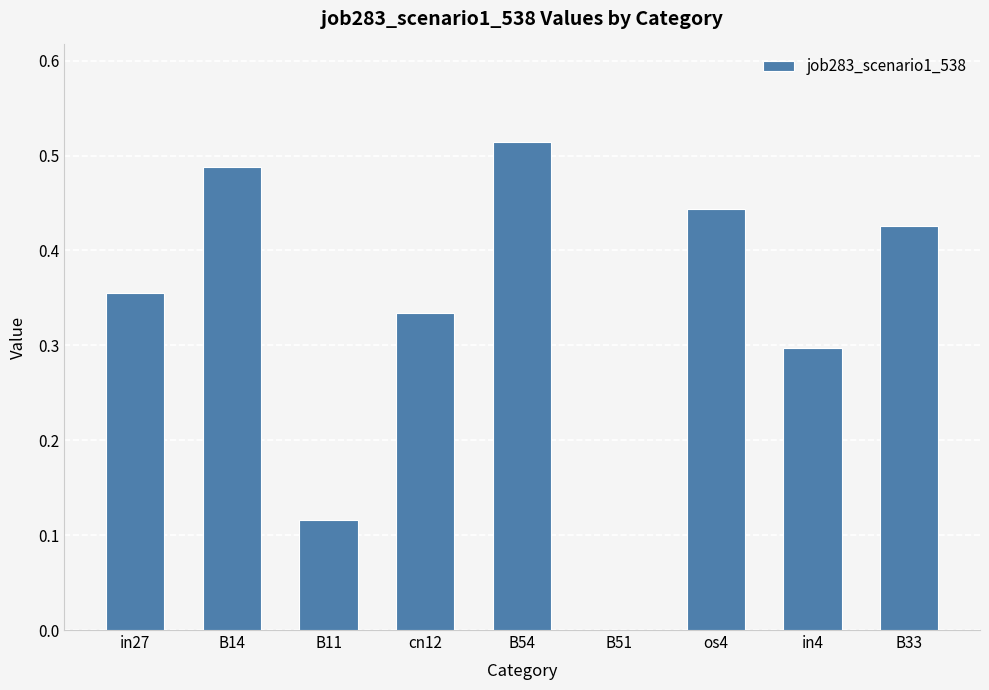

Which has a higher value, B54 or B14?

B54